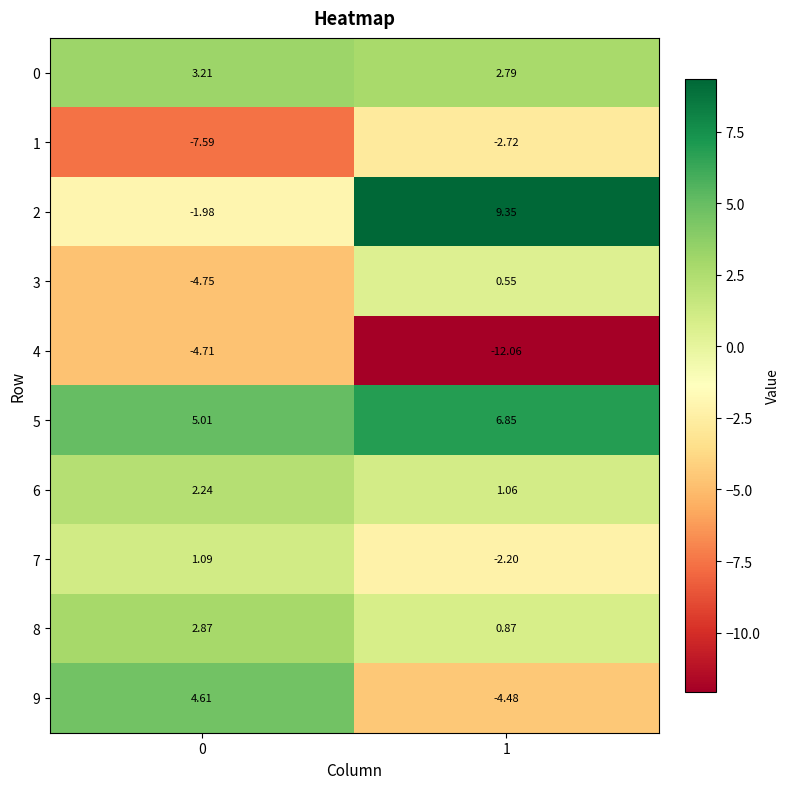

Is the value of 8 at 1 greater than the value of 0 at 1?

No